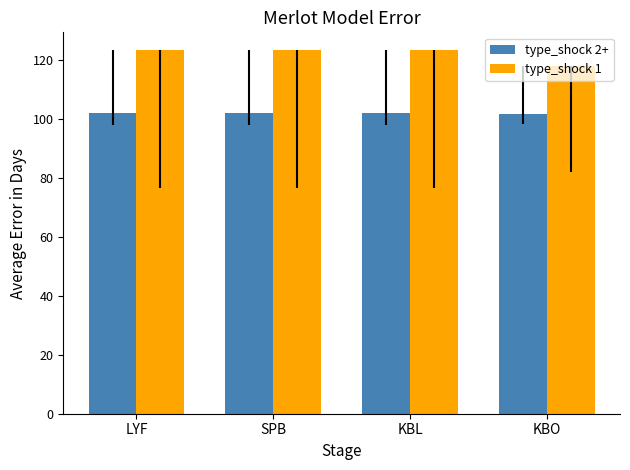

What is the label of the 1st bar from the left?

LYF